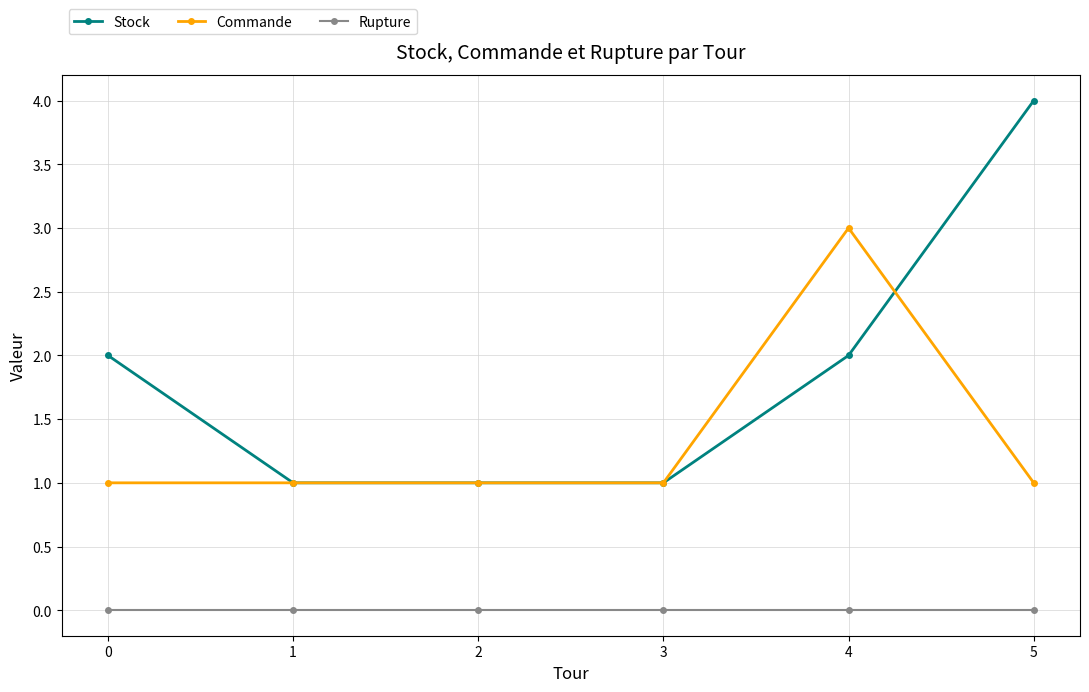

True or false: Stock has more than 2 points higher than both neighbors.

False